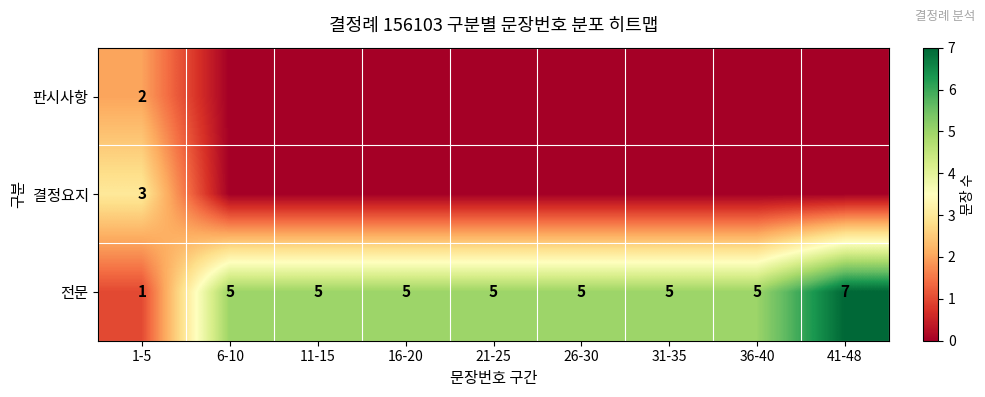

What is the spread (max minus min) of values at 36-40?

5